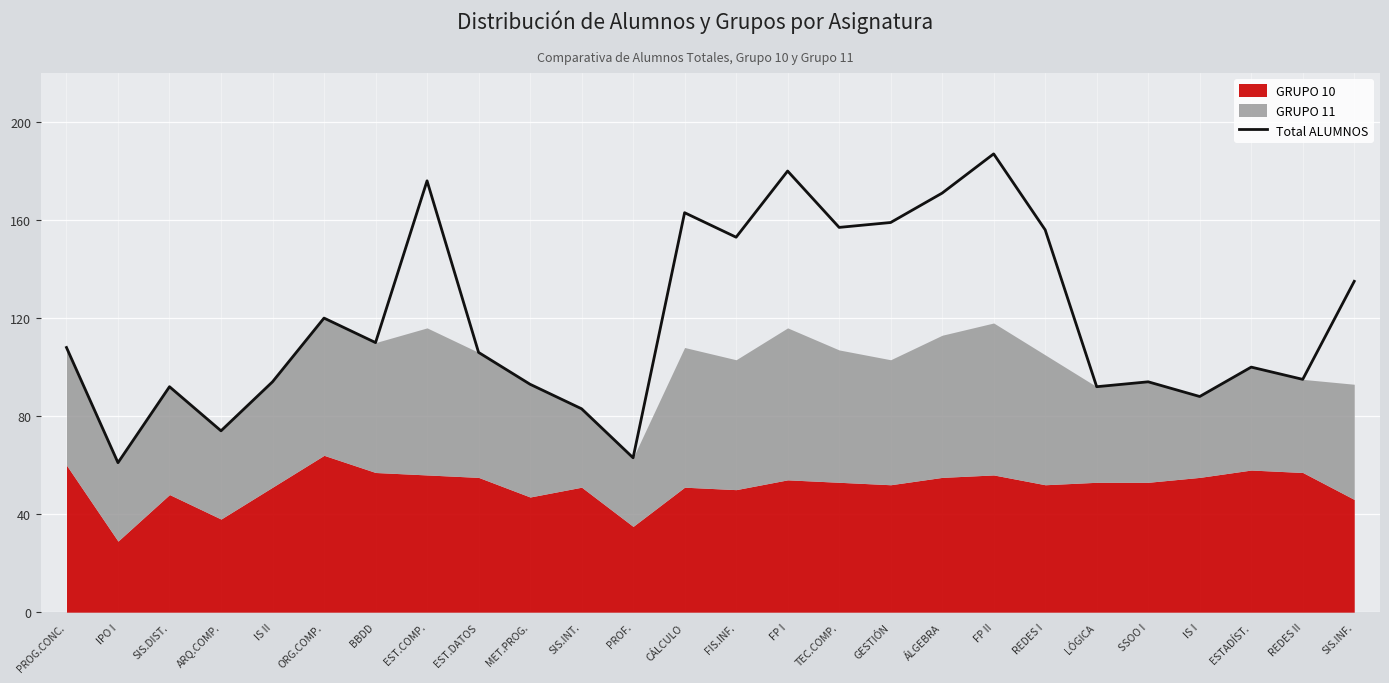

Count the number of values greater than 108.

12